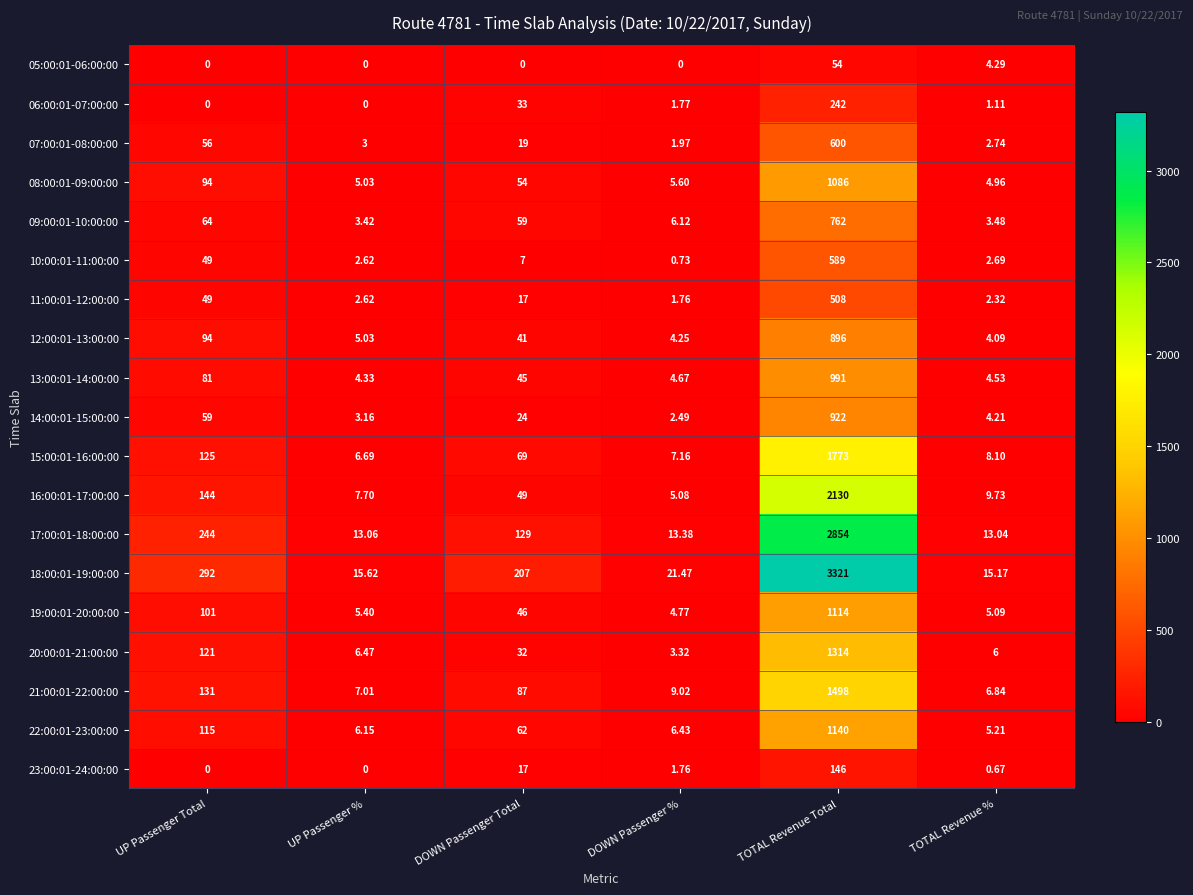

How many values in the 06:00:01-07:00:00 series exceed 1?

4